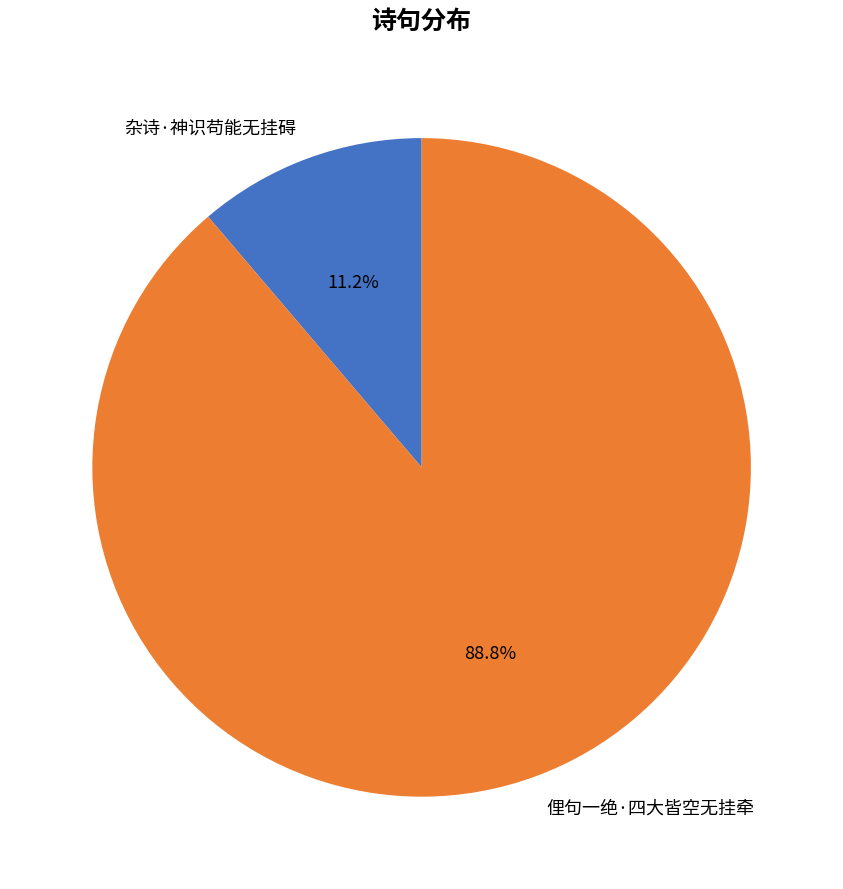

Is there any slice that represents more than half of the pie?

Yes